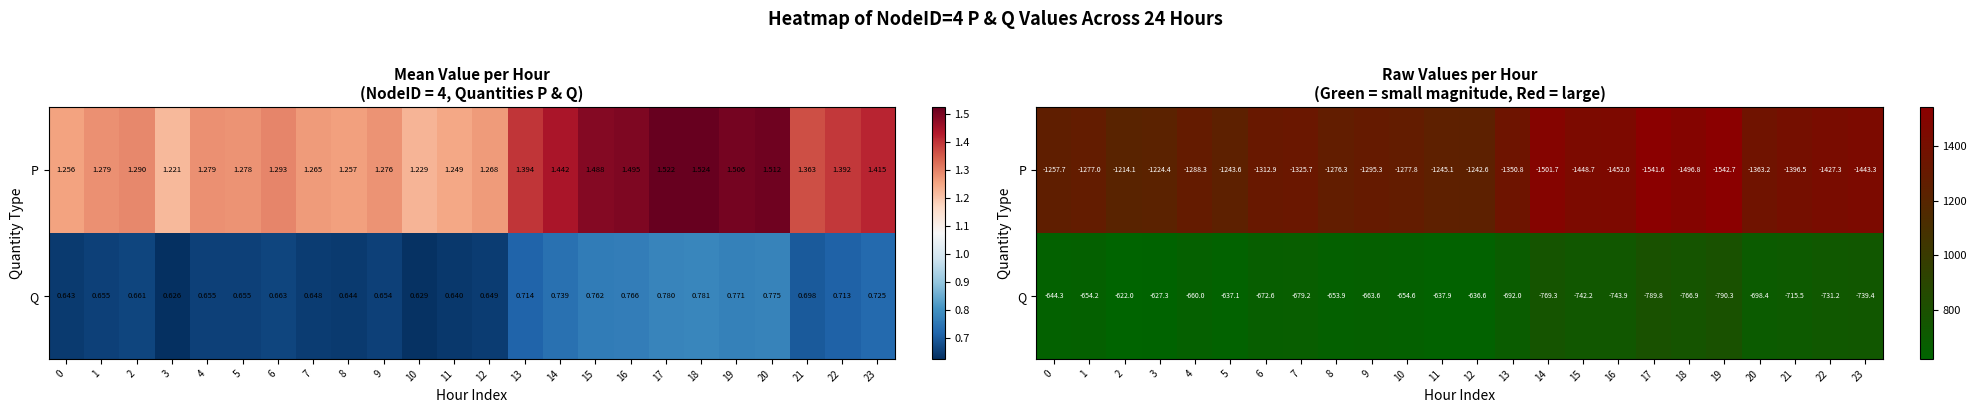

Which label corresponds to the largest value in the chart?

19